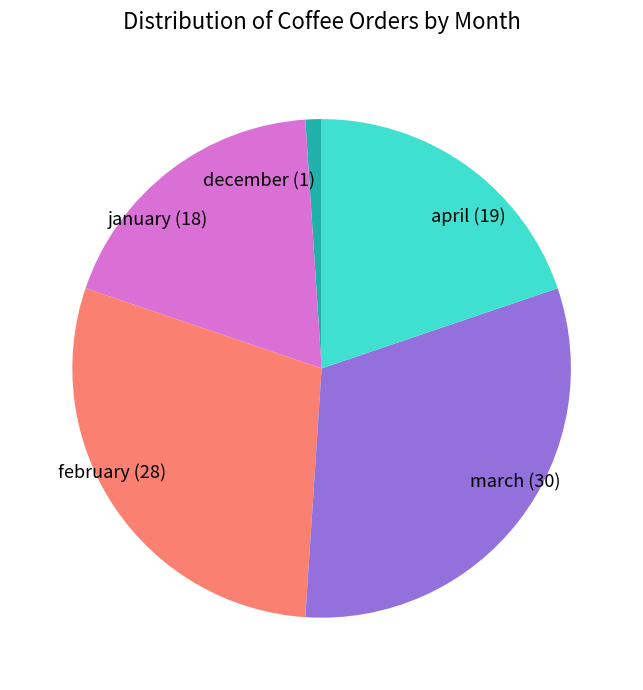

Does april represent more than half of the total?

No